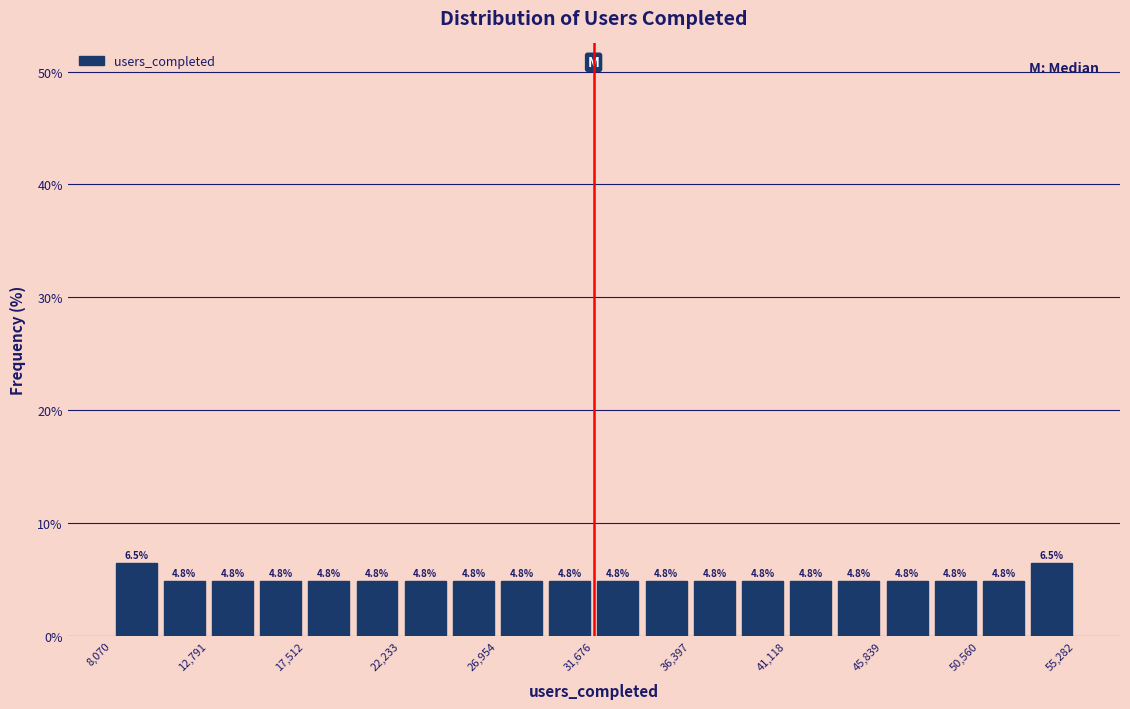

What is the height of the bar covering 39000 to 41000 on the x-axis? The bar edges are not printed on the chart, so give them approximately, as read against the axis.

4.8